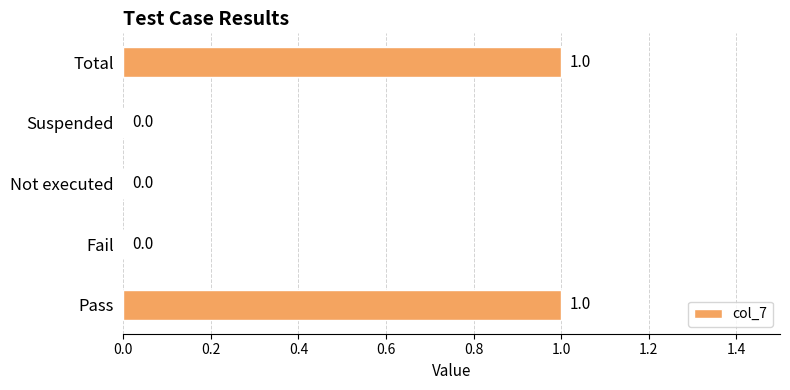

Reading bottom to top, extract all data points from this chart.

Pass=1	Fail=0	Not executed=0	Suspended=0	Total=1